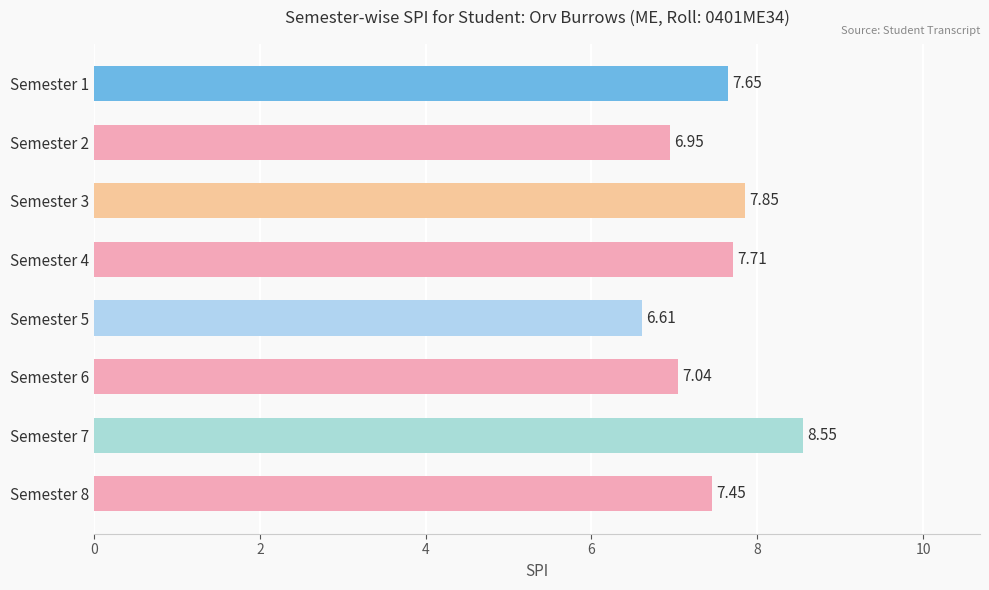

Approximately how many times larger is the value at Semester 4 compared to Semester 2?

1.1